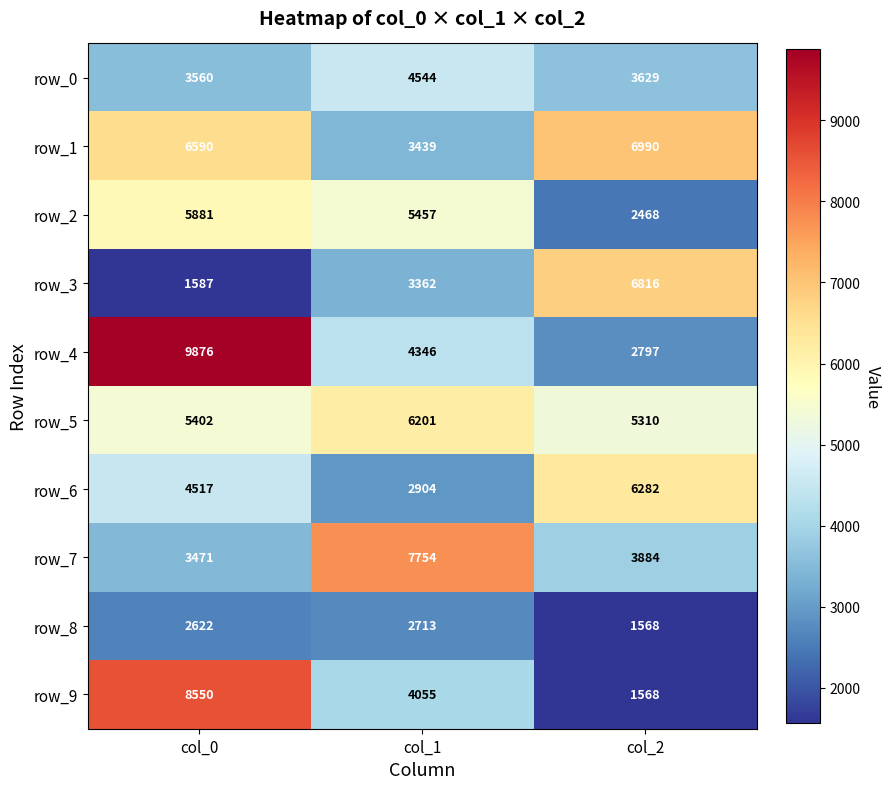

Which series has the widest spread of values?

row_4